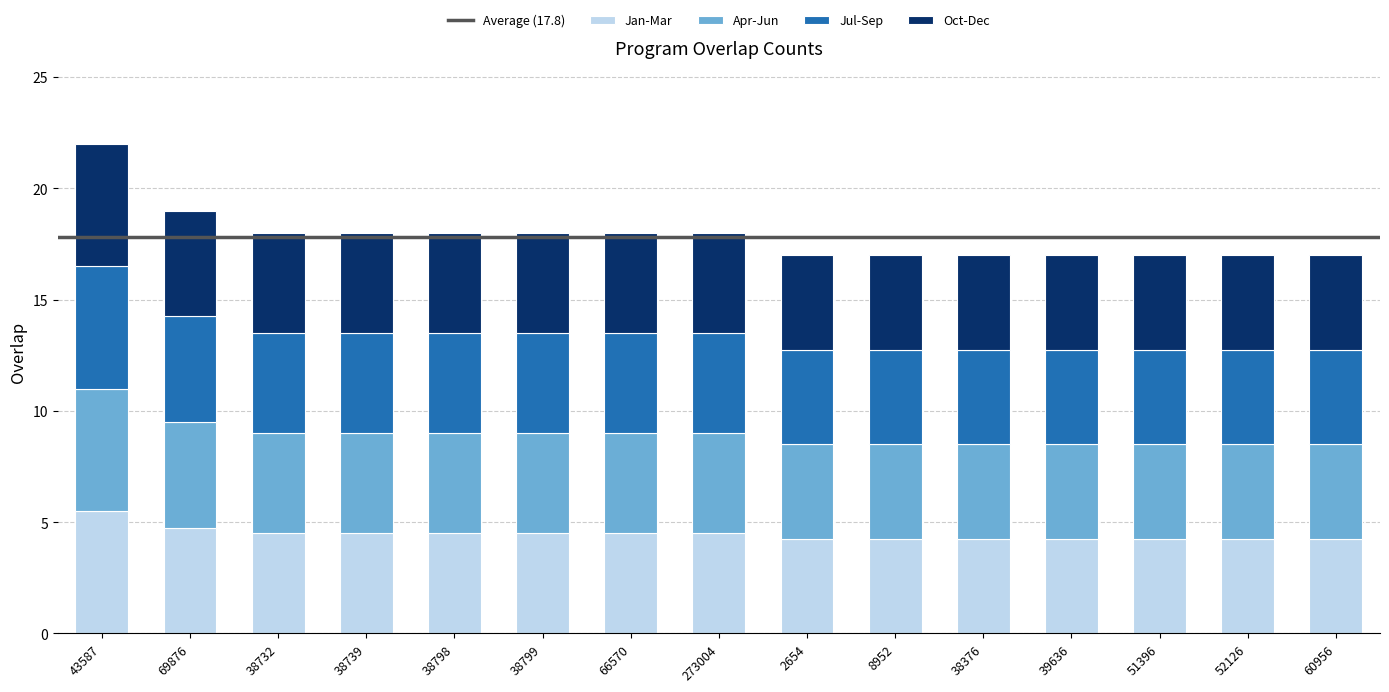

What is the average value of the Jan-Mar series?

4.5